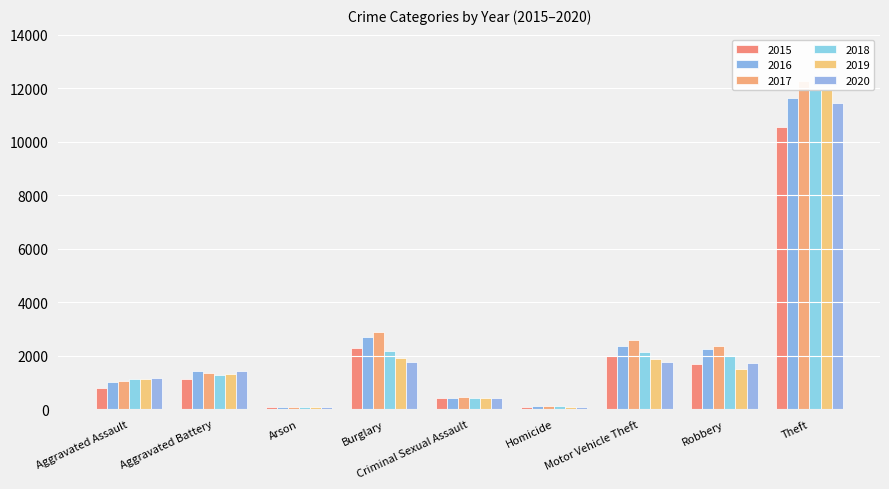

What is the maximum value for 2015?

10550